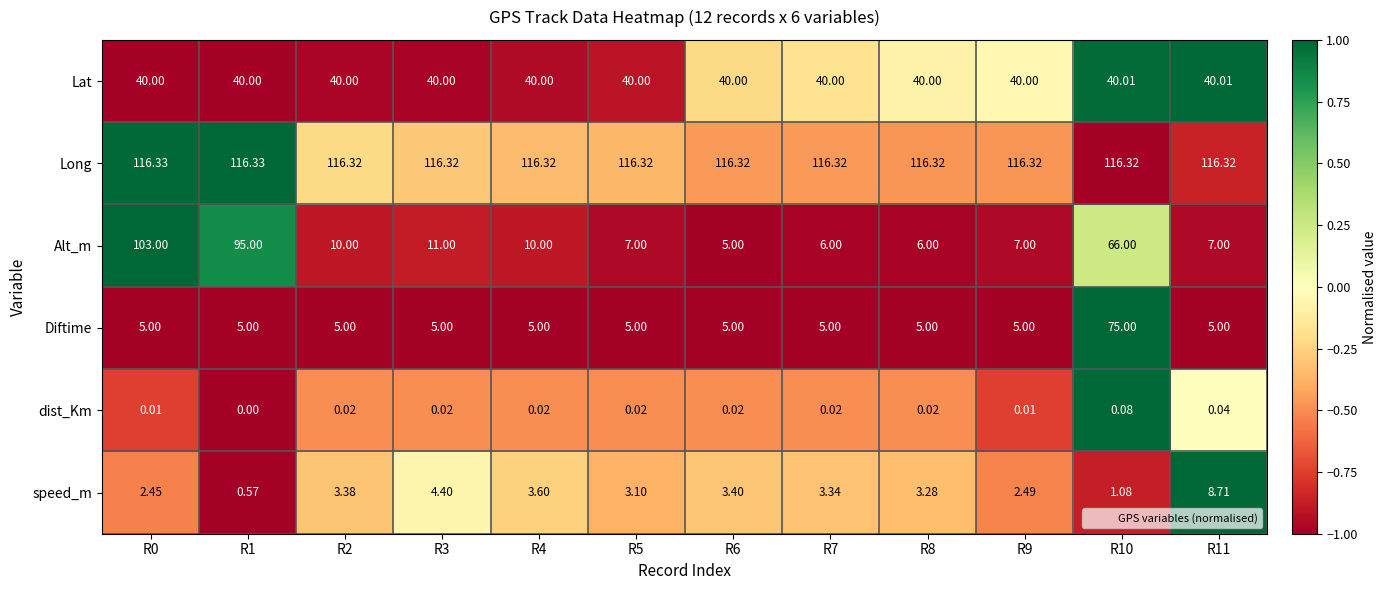

How many data points does each series have?

12